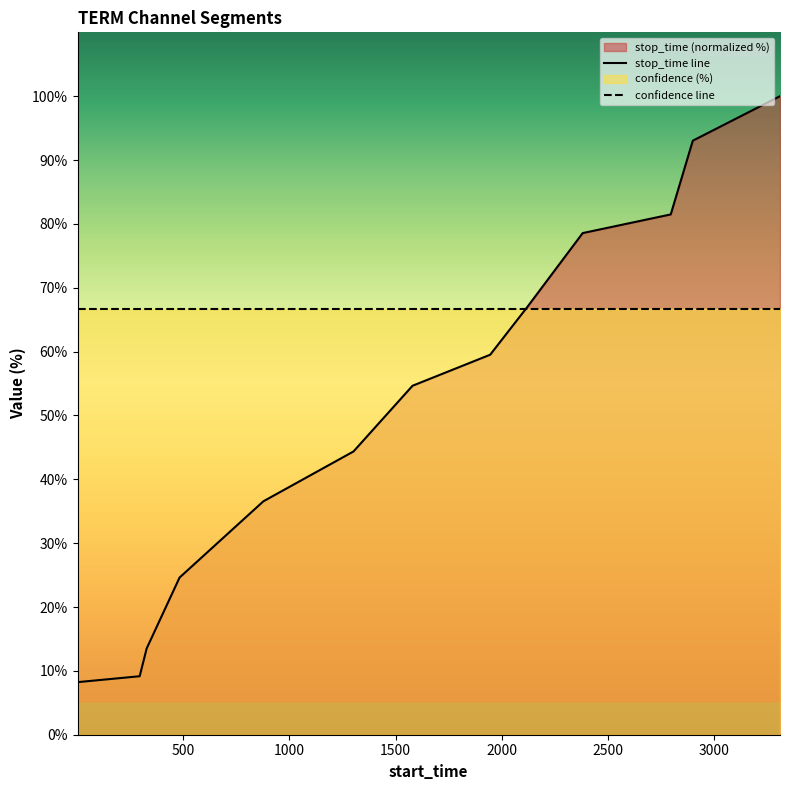

Rank the series by their average value, from highest to lowest.

confidence line, stop_time line